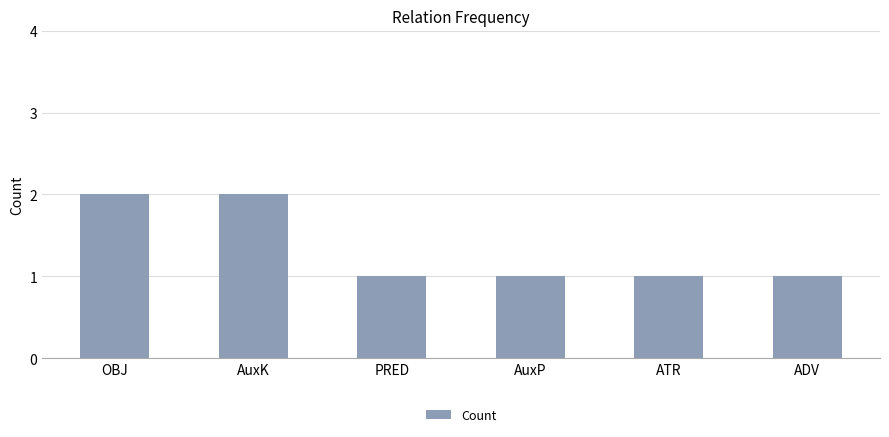

Reading left to right, extract all data points from this chart.

2	2	1	1	1	1